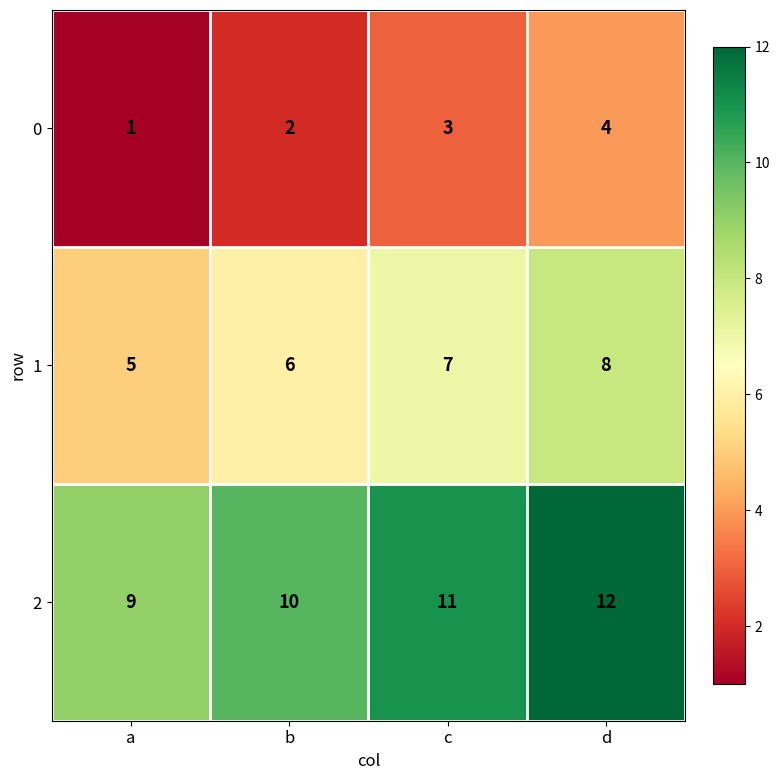

What is the difference between the highest and lowest values at a?

8